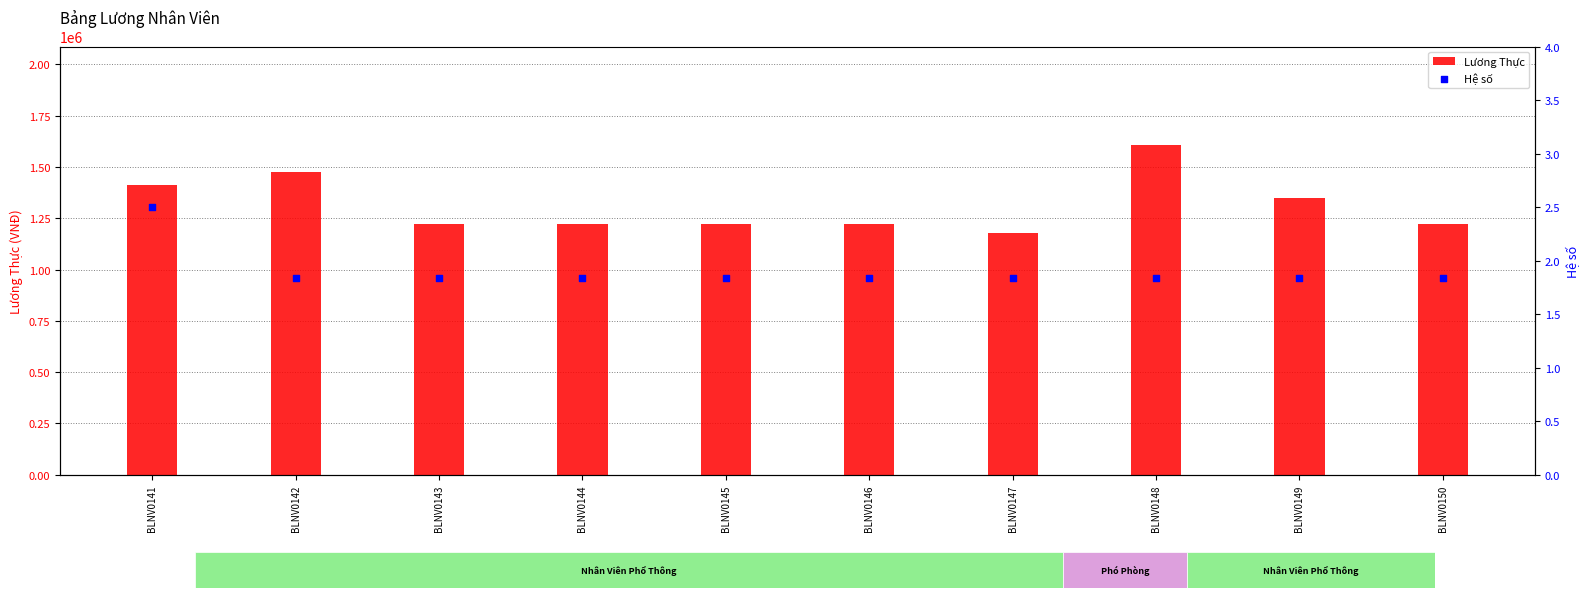

Which series reaches the maximum Y coordinate?

Lương Thực